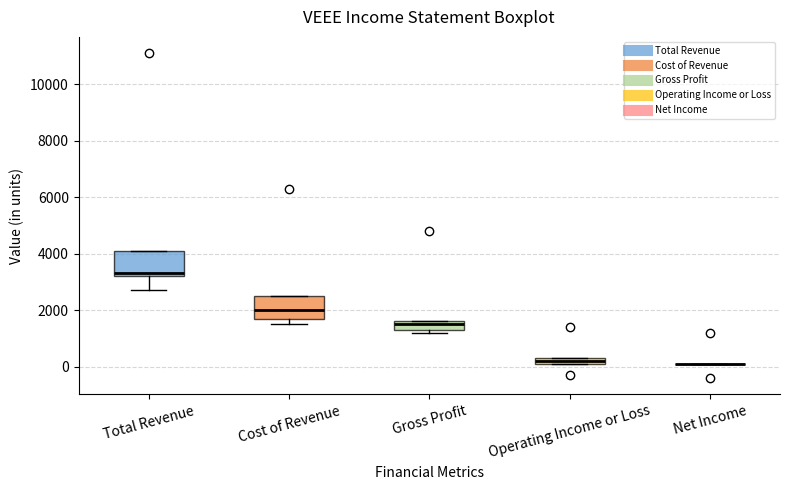

Where is the upper edge of the box for Operating Income or Loss on the y-axis? The values are not printed on the chart, so give them approximately, as read against the axis.

400